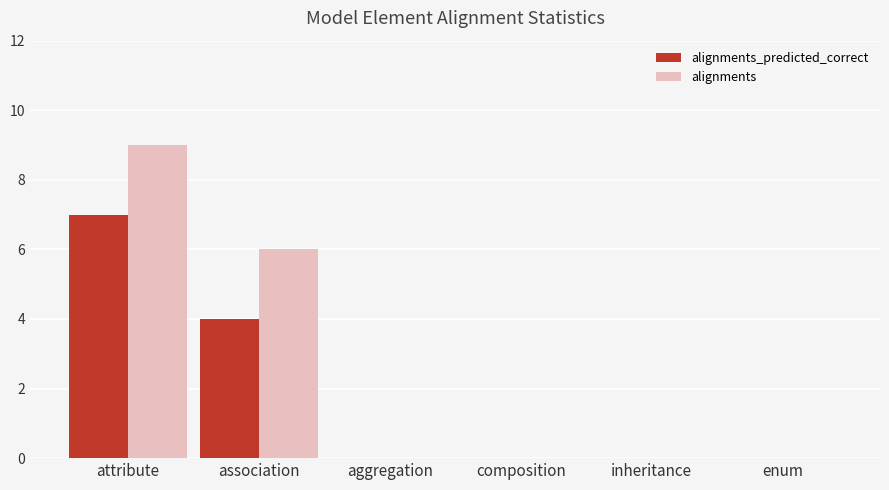

What is the sum of all alignments values?

15